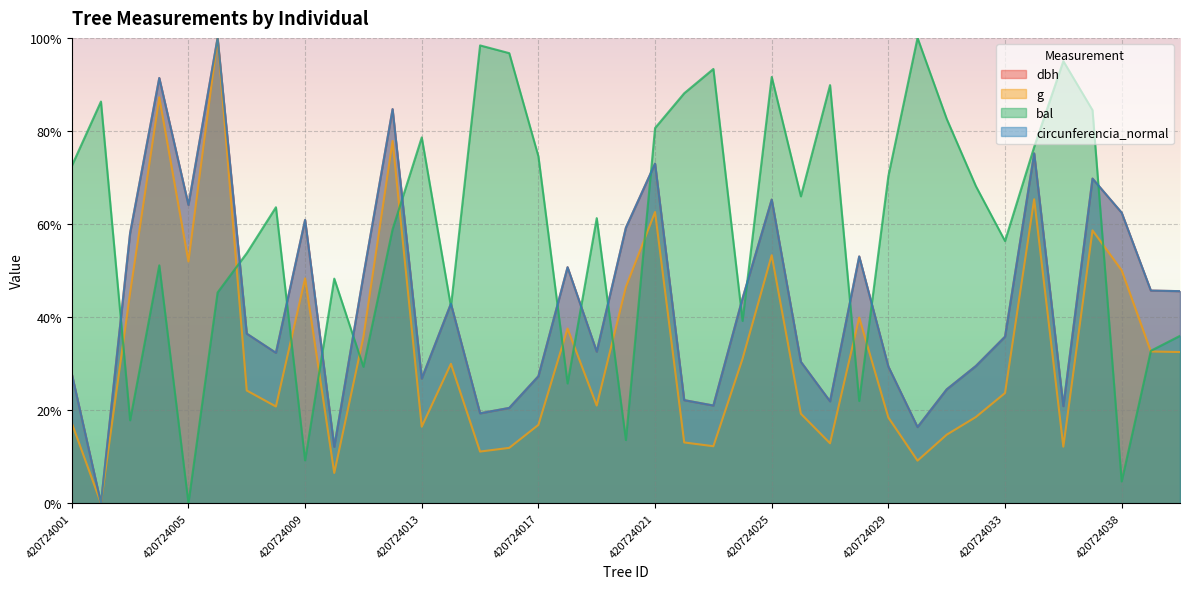

What is the greatest value displayed?

100.0